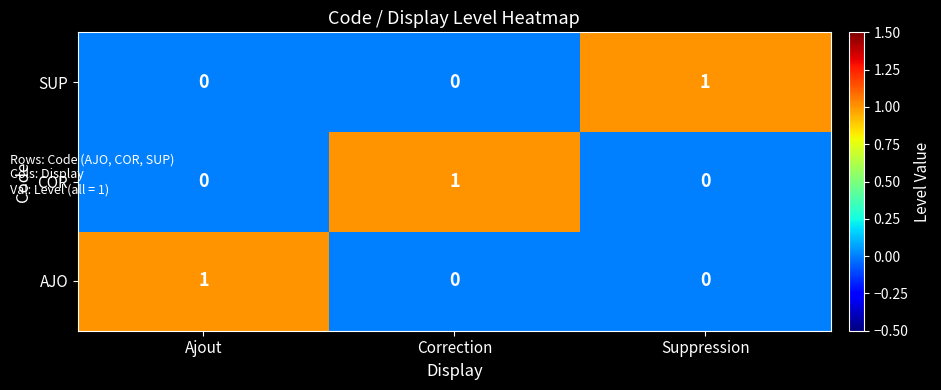

The value of COR at Correction is 1. True or false?

True